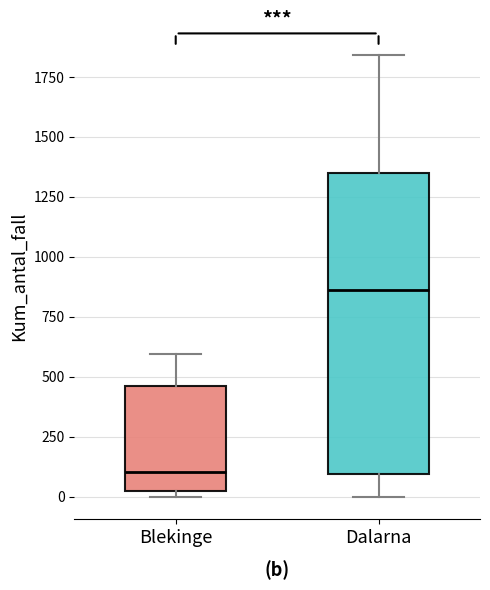

Which box has the lowest median line?

Blekinge